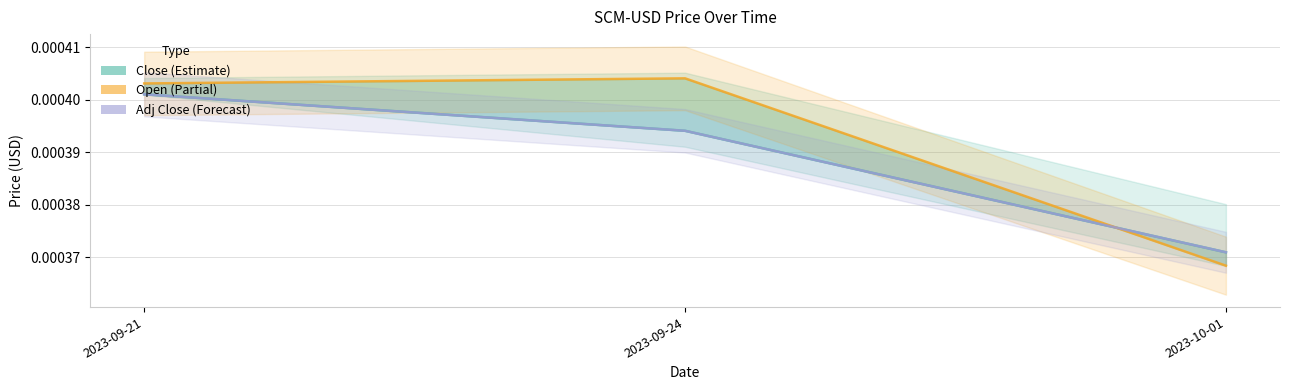

The value of Close (Estimate) at 2023-09-21 is 0.0. True or false?

True